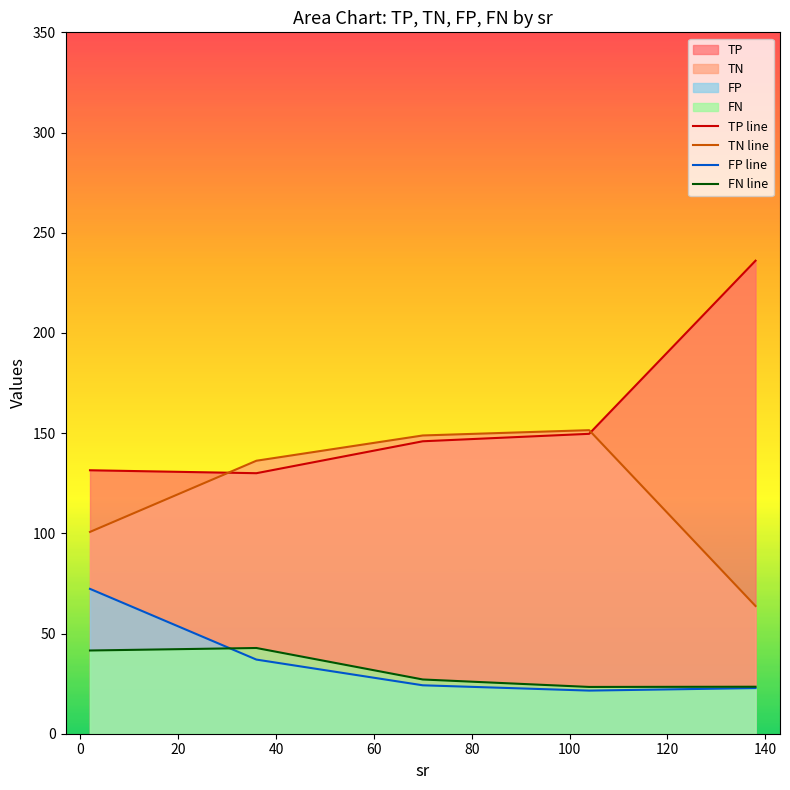

Which series has the largest total across all categories?

TP line